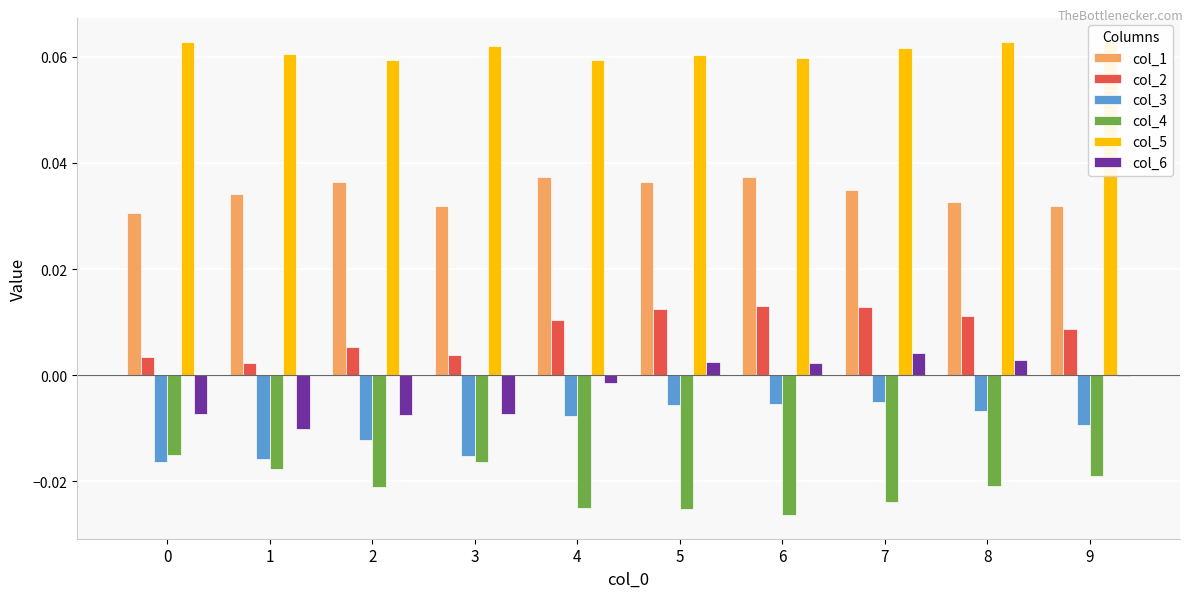

Between 1 and 9, which series saw the biggest shift?

col_6